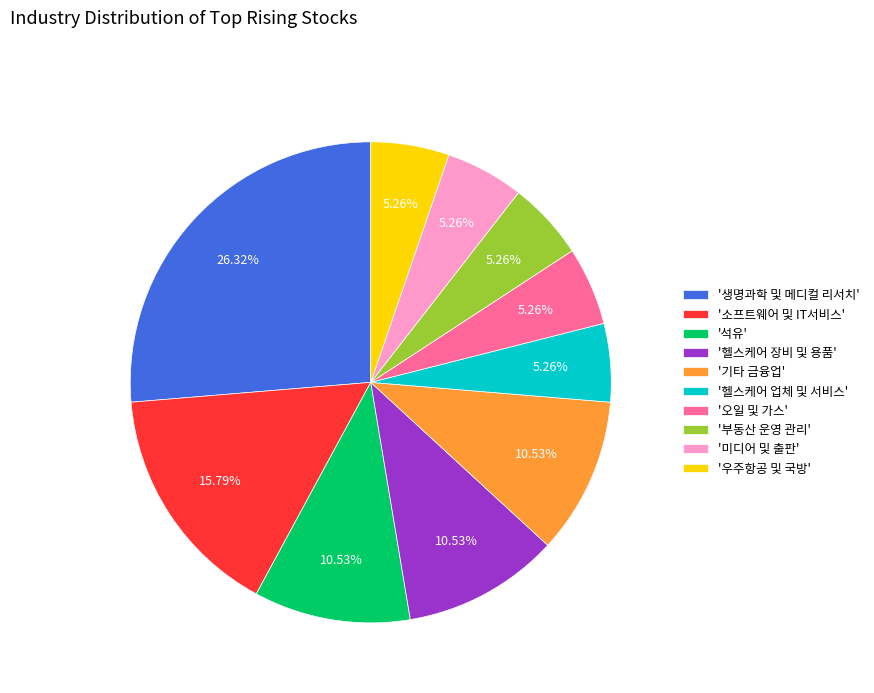

Which category has the biggest portion of the pie?

'생명과학 및 메디컬 리서치'